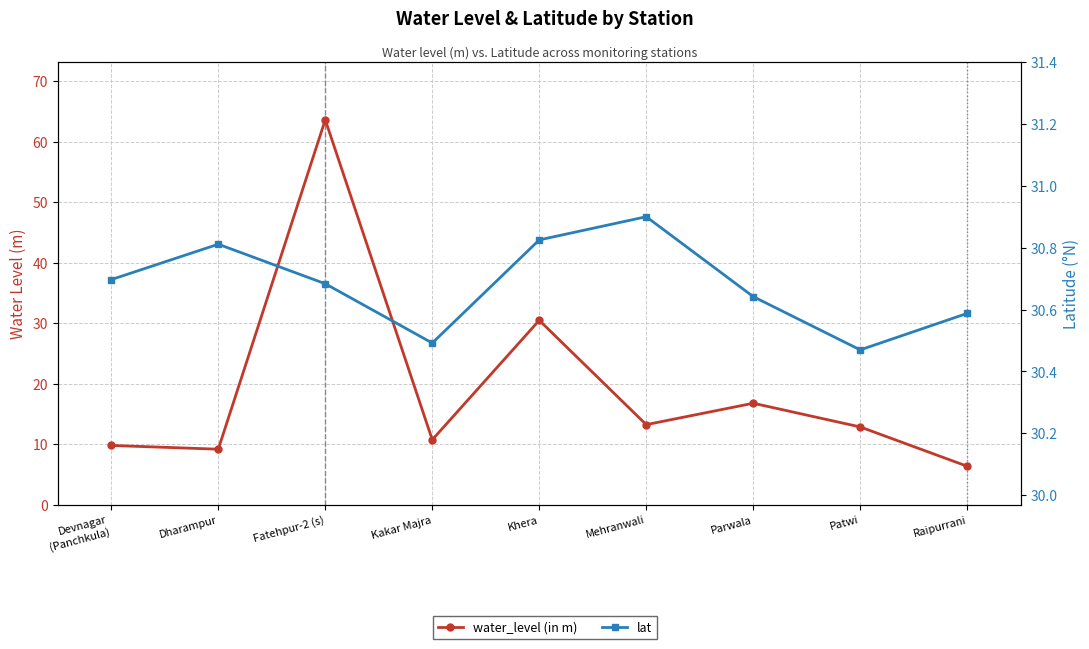

Is it true that water_level (in m) equals 17.7 at Mehranwali?

False